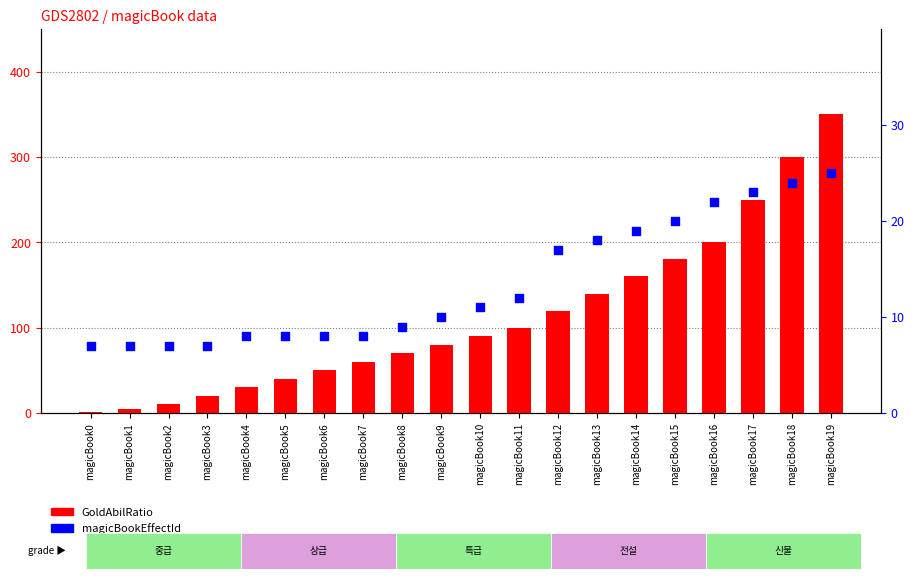

Is the value of GoldAbilRatio at magicBook0 greater than the value of magicBookEffectId at magicBook16?

No